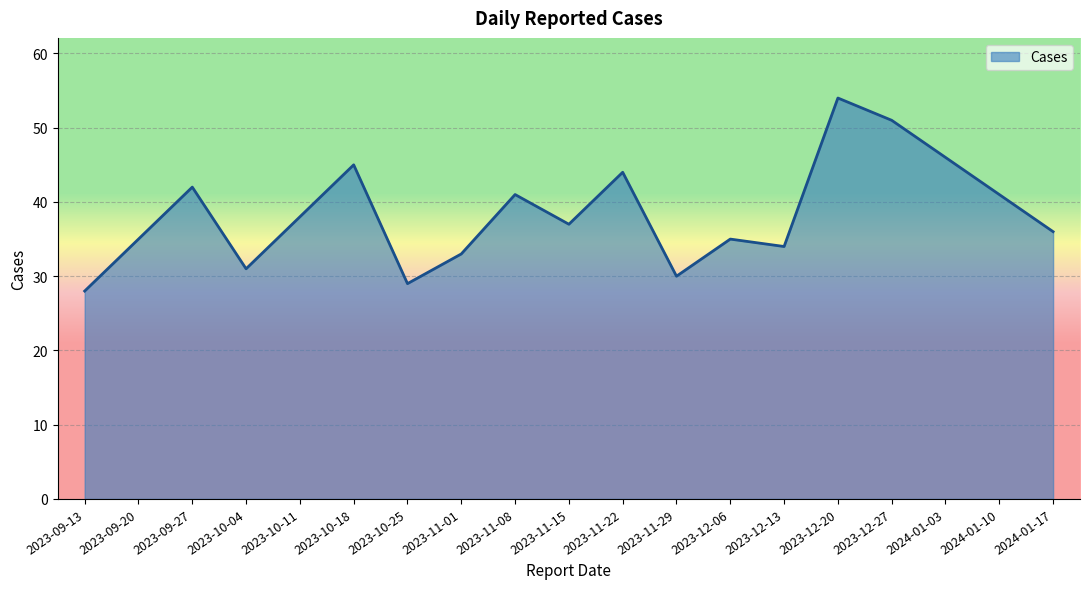

Does the chart display data point markers on the line(s)?

No